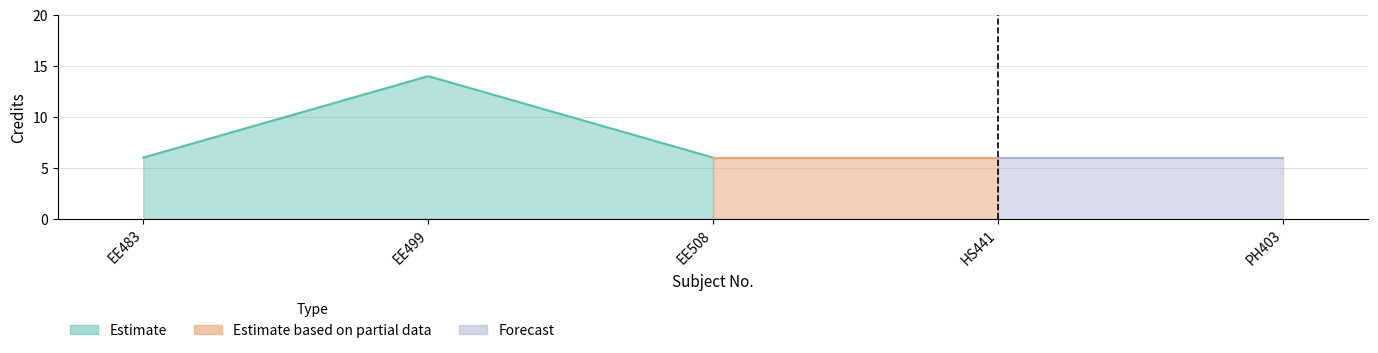

Reading left to right, extract all data points from this chart.

6	14	6	6	6